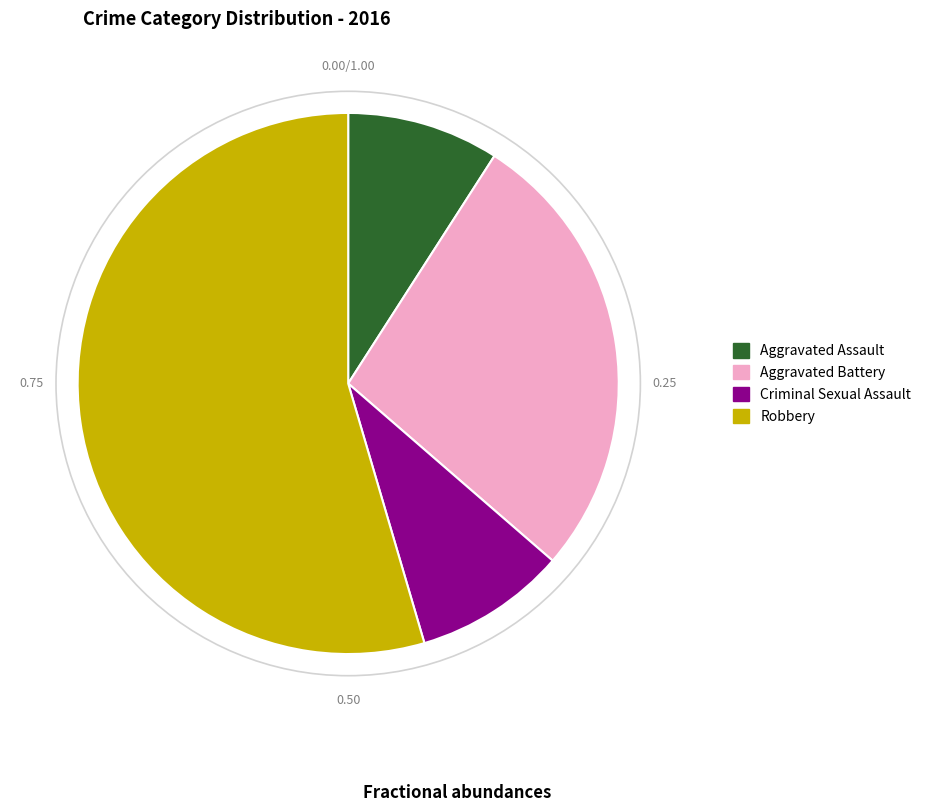

Does any single category account for the majority?

Yes